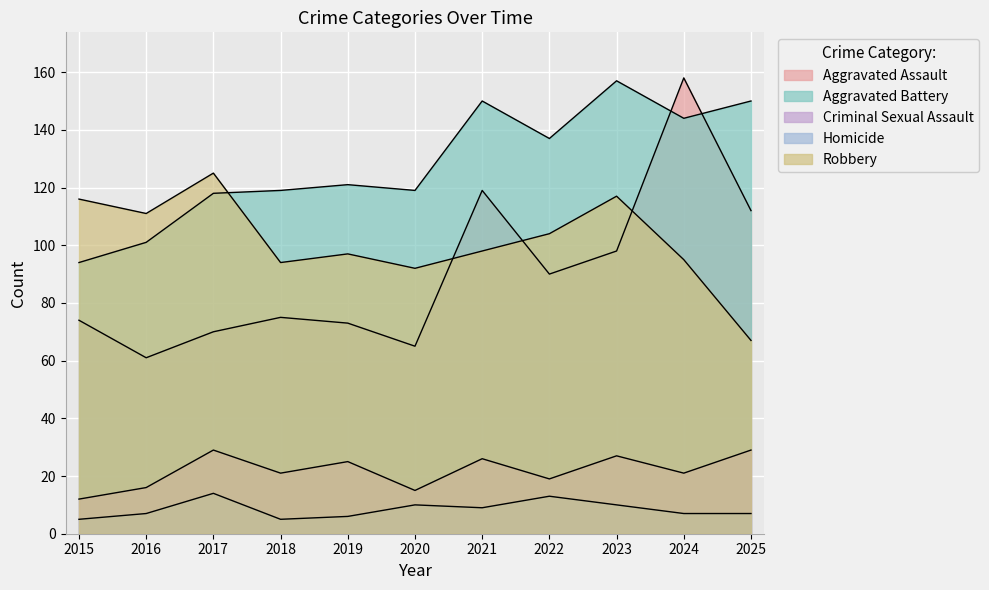

What is the difference between the highest and lowest values at 2023?

147